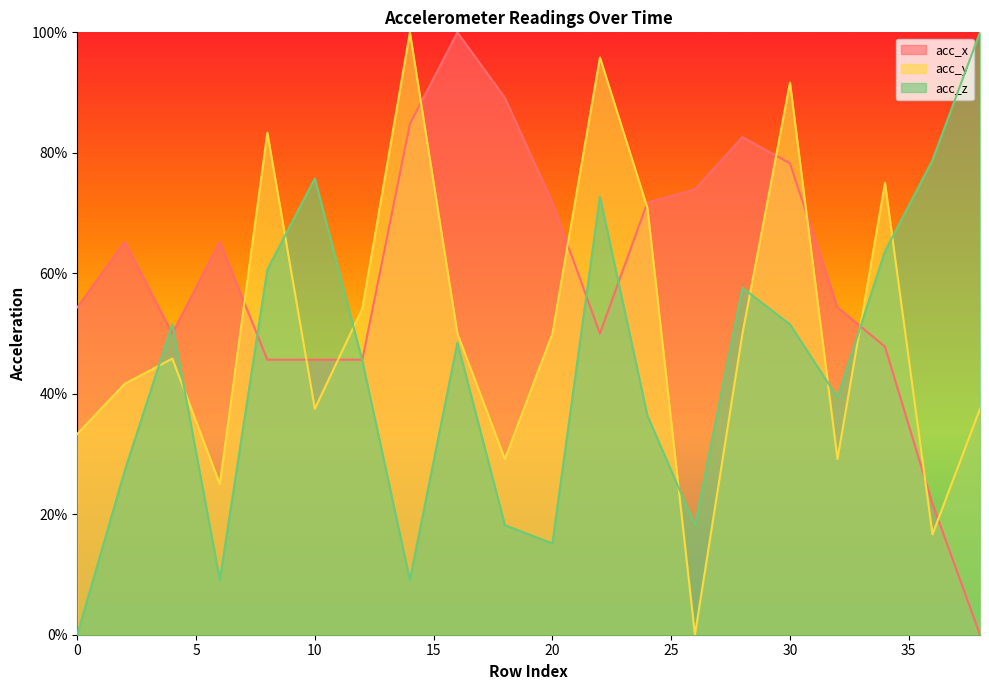

Where is the first local maximum for acc_y?

4